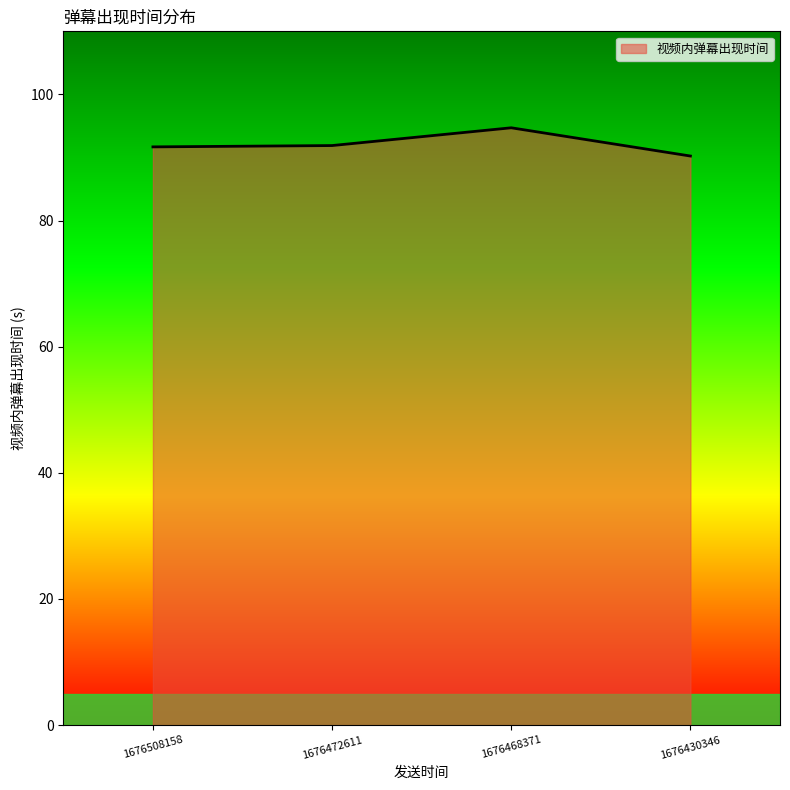

Where is the first local maximum?

1676468371